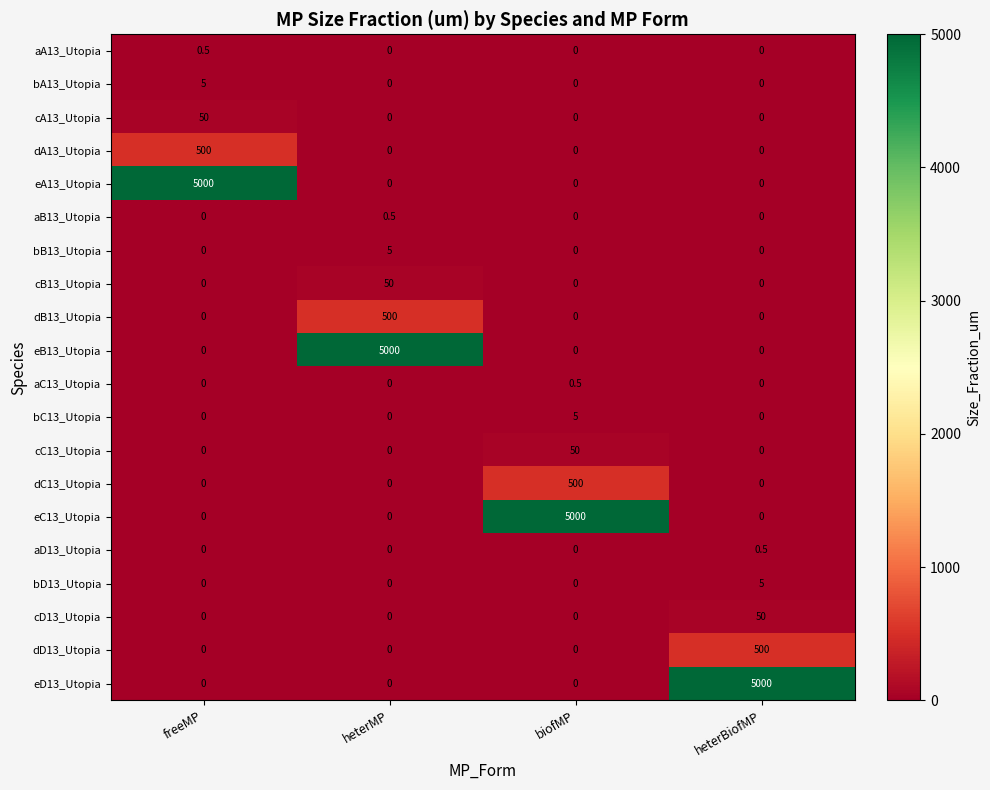

What is the total value across all series at heterBiofMP?

5555.5